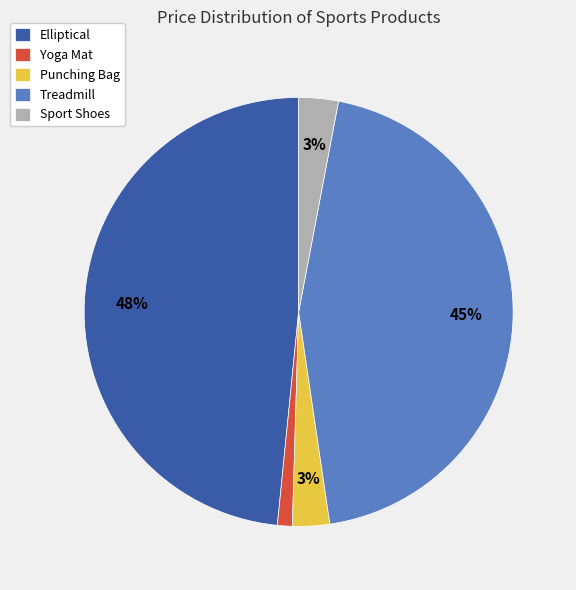

To the nearest percent, what portion does Sport Shoes represent?

3%